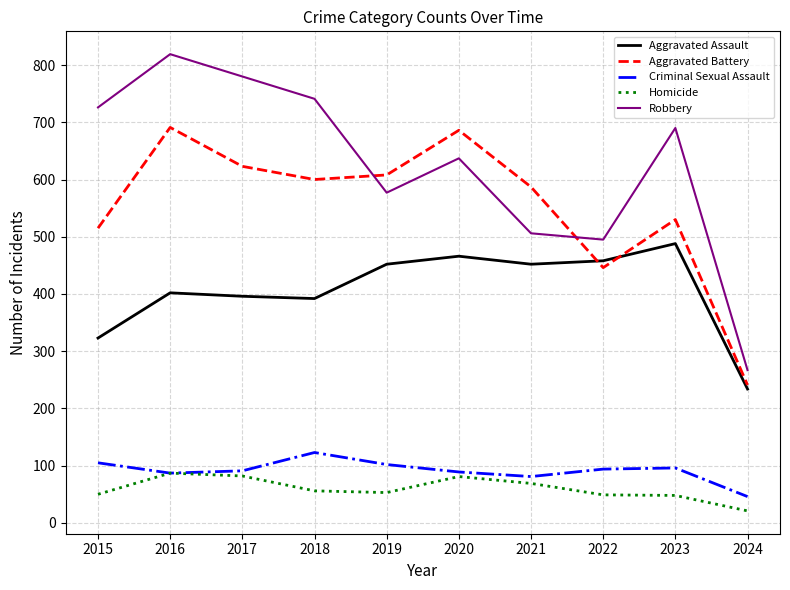

What is the total value across all series at 2021?

1695